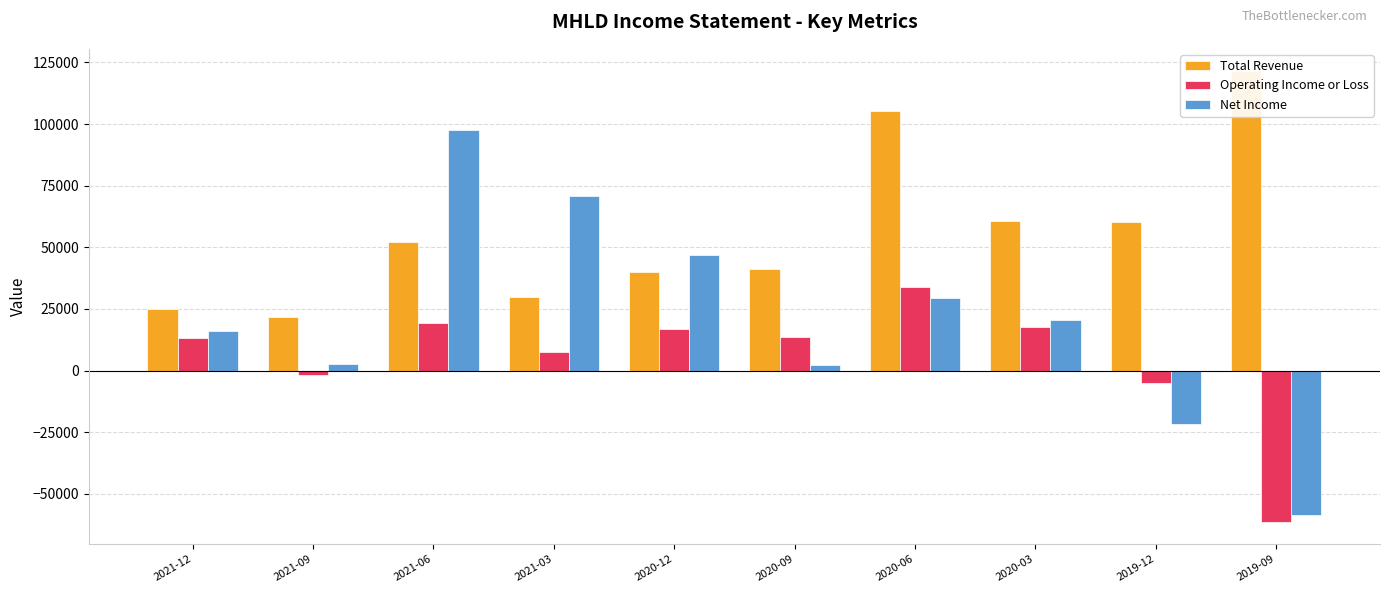

At how many categories does at least one series exceed -33889?

10